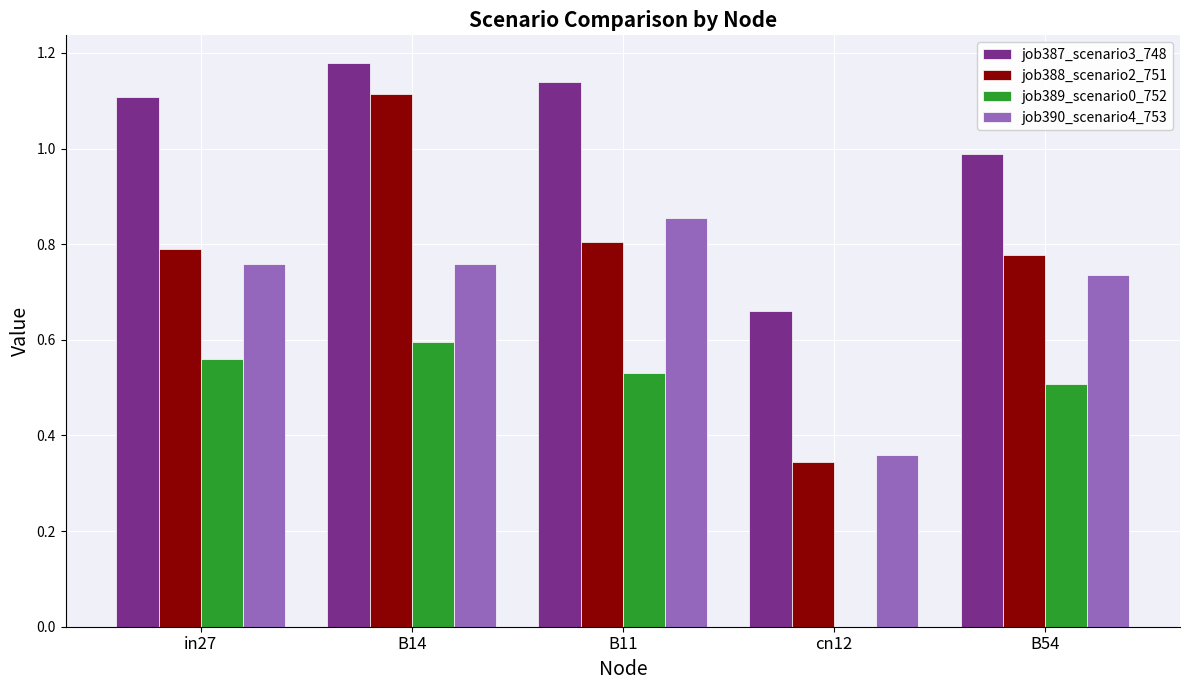

Is the value of job390_scenario4_753 at B14 greater than the value of job388_scenario2_751 at B54?

No